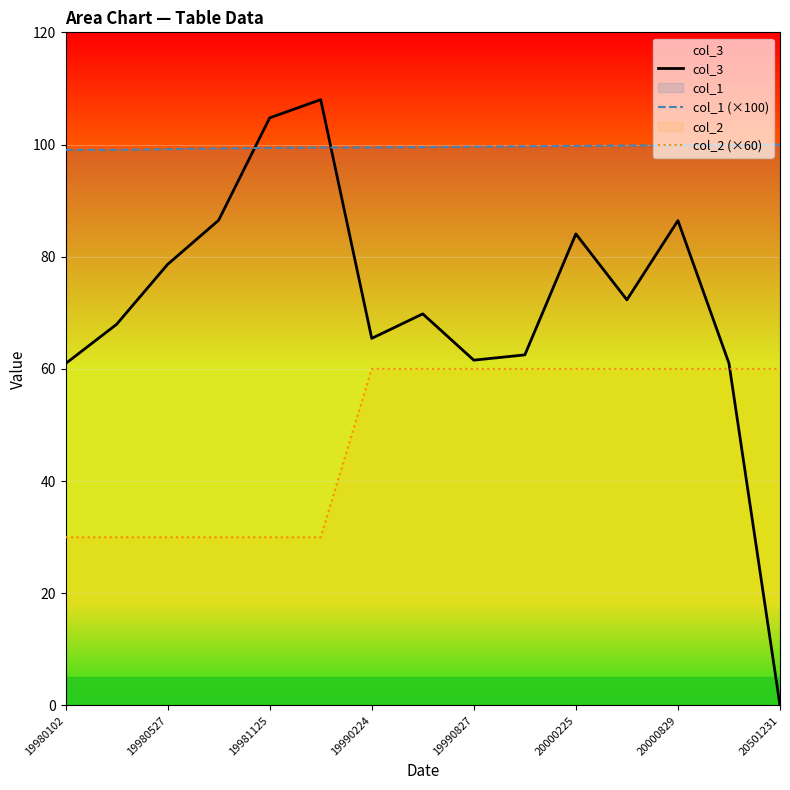

True or false: col_1 (×100) and col_2 (×60) intersect in this chart.

False